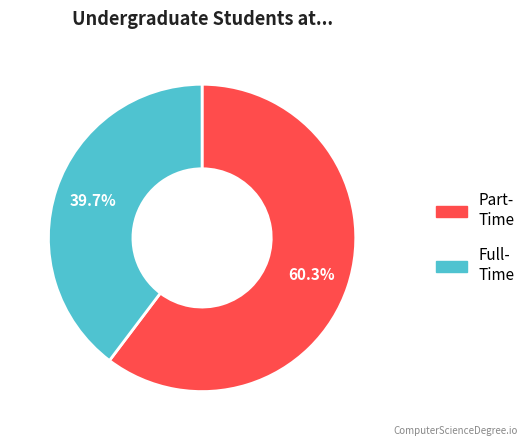

Is there a majority slice in this chart?

Yes